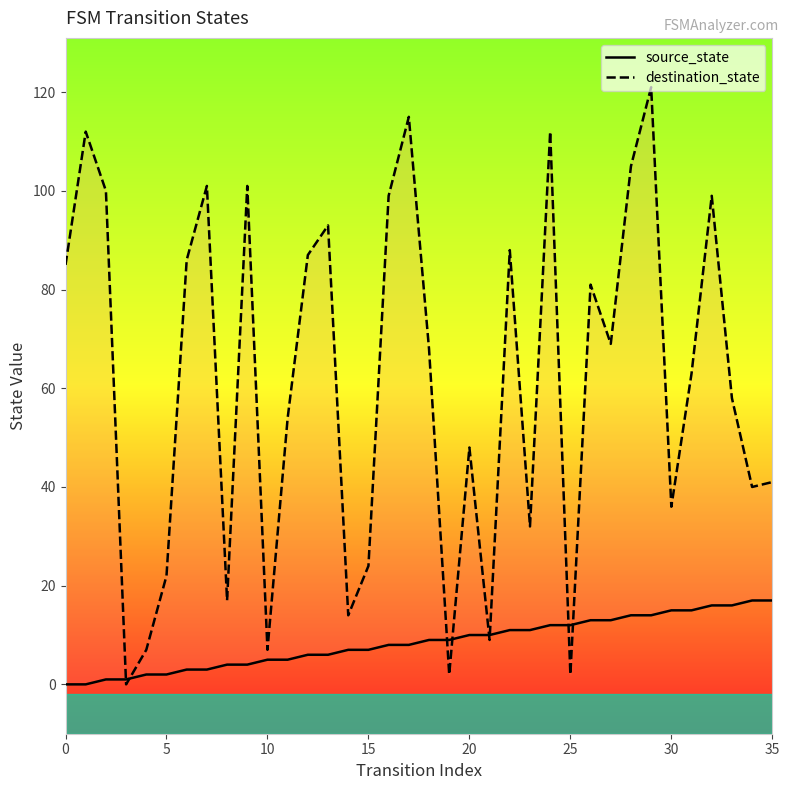

How many interior local peaks does the destination_state series have?

11